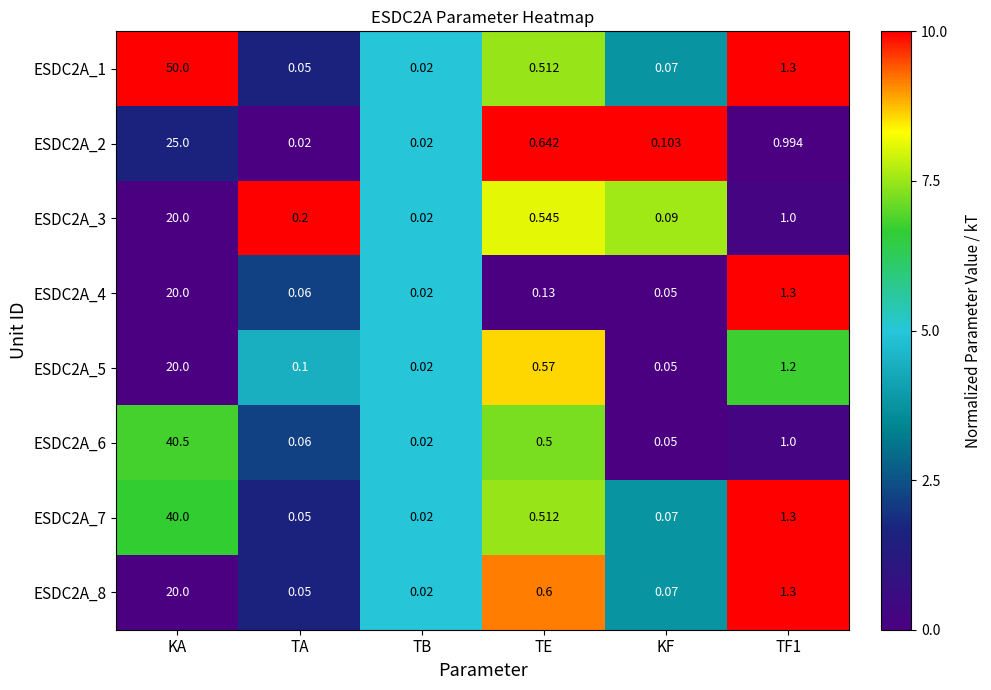

Which label corresponds to the largest value in the chart?

KA